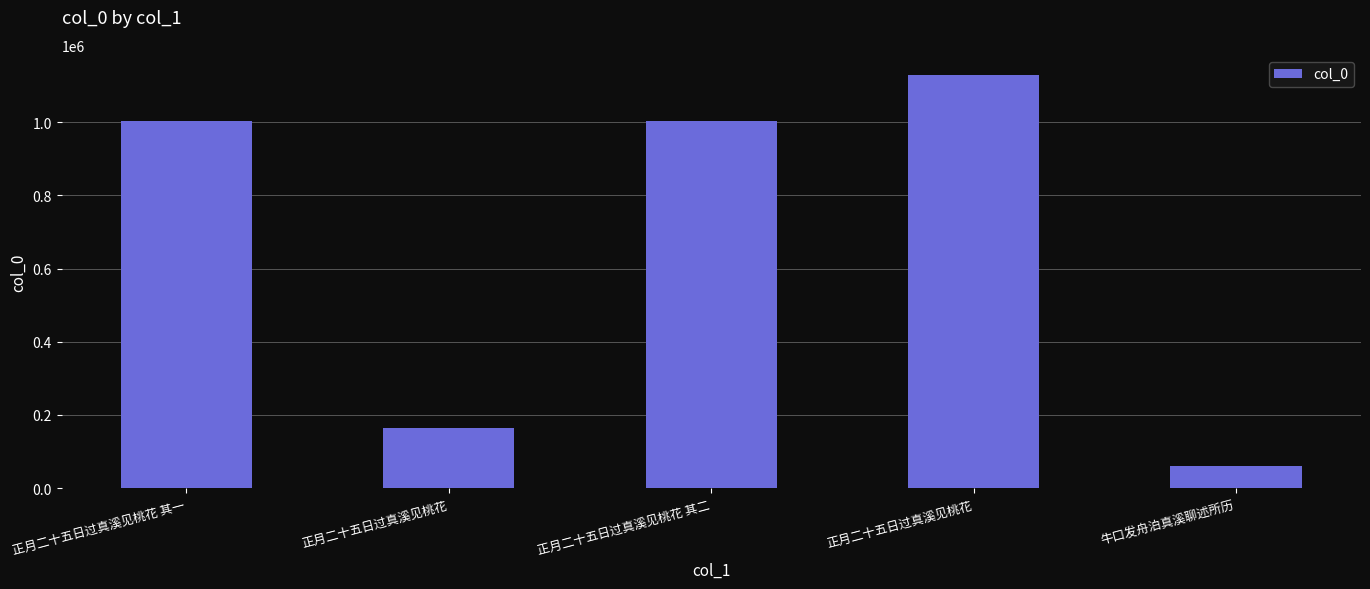

Reading left to right, what are all the values shown in this chart?

1003542	163908	1003541	1128047	61780